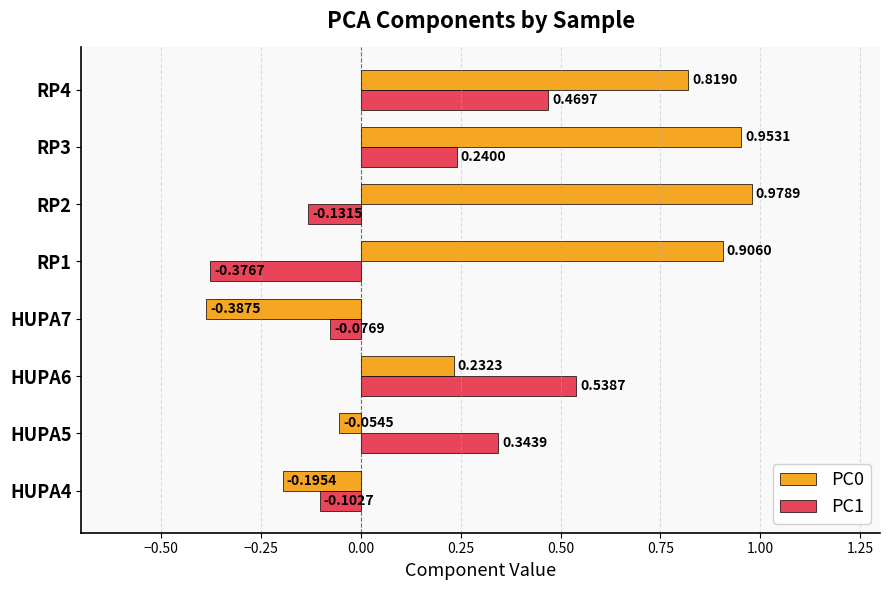

Rank the series by their average value, from highest to lowest.

PC0, PC1